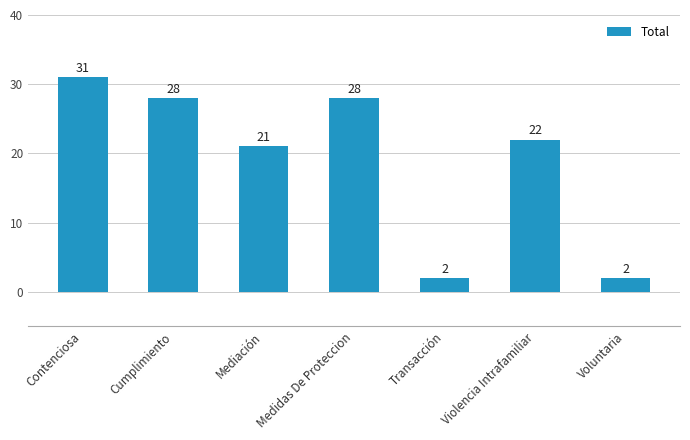

Between Voluntaria and Contenciosa, which is larger?

Contenciosa